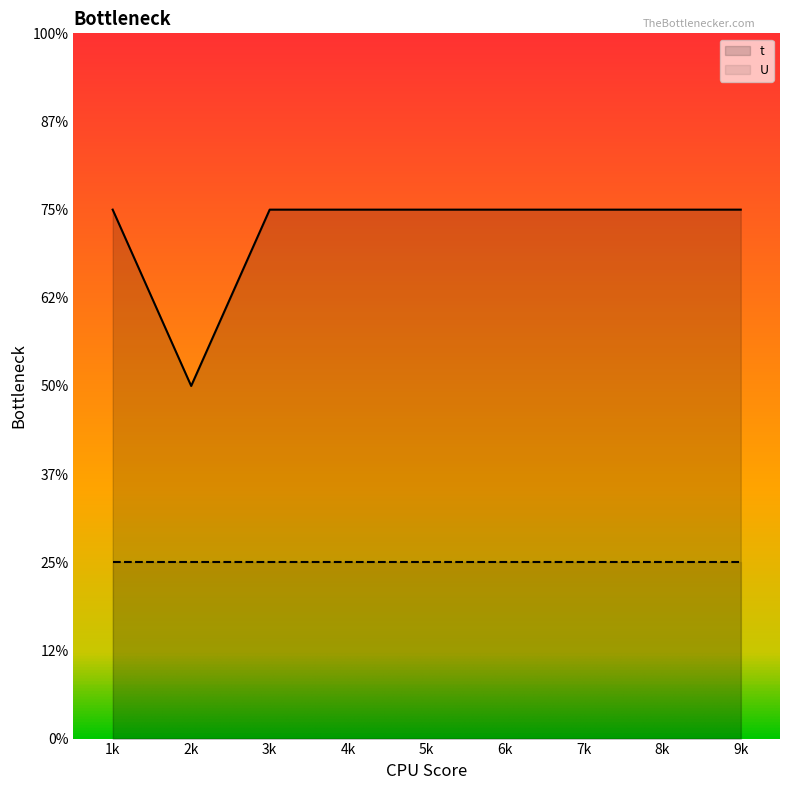

Does the chart display data point markers on the line(s)?

No